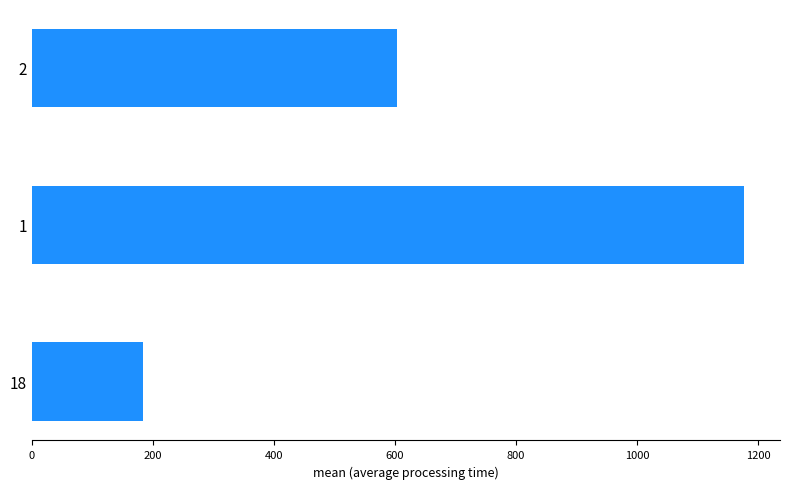

Is it true that the value at 18 is 183.2?

True